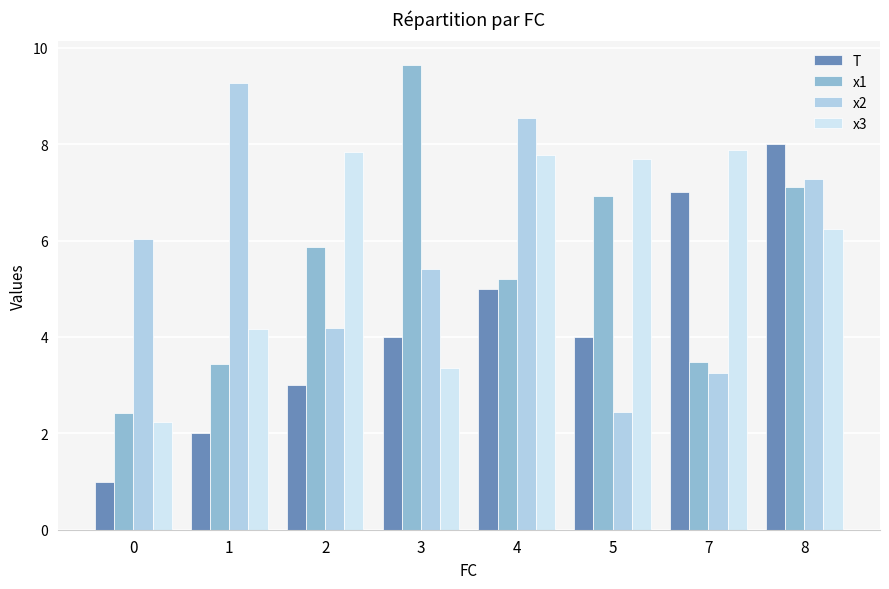

The value of x1 at 2 is 5.9. True or false?

True